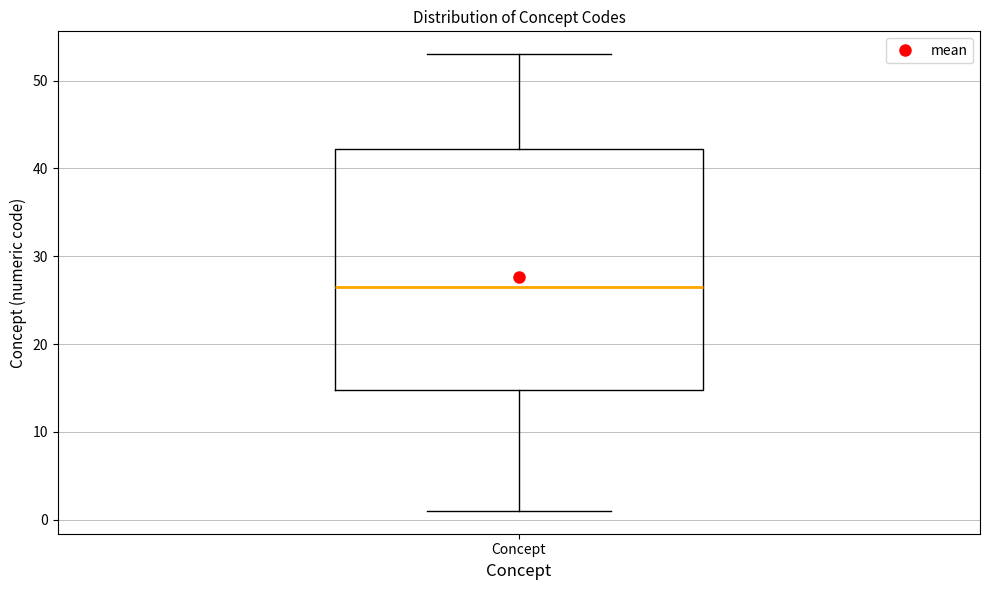

Transcribe this box plot: give where the median line is, the range the box spans, and where the two whiskers end, as read against the y-axis. The values are not printed on the chart, so give them approximately, as read against the axis.

median 27, box 15 to 42, whiskers 1 to 53